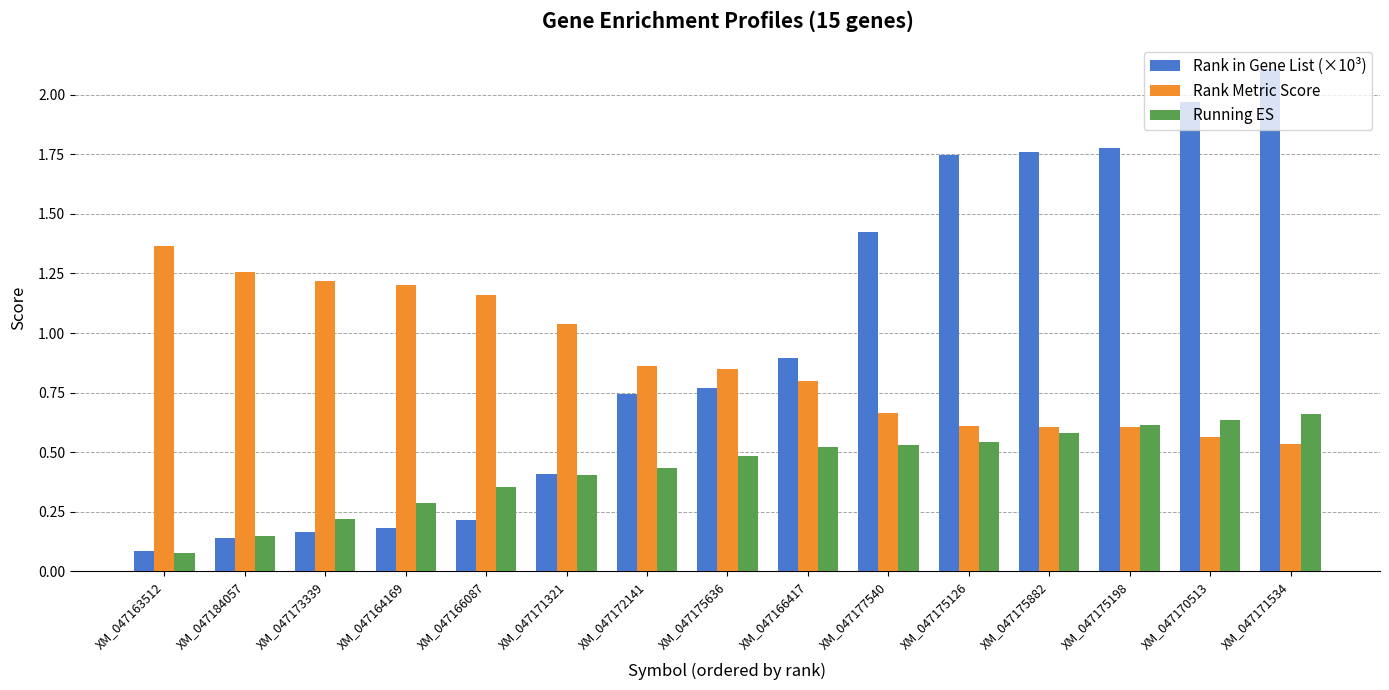

The value of Rank in Gene List (×10³) at XM_047166087 is 0.2. True or false?

True